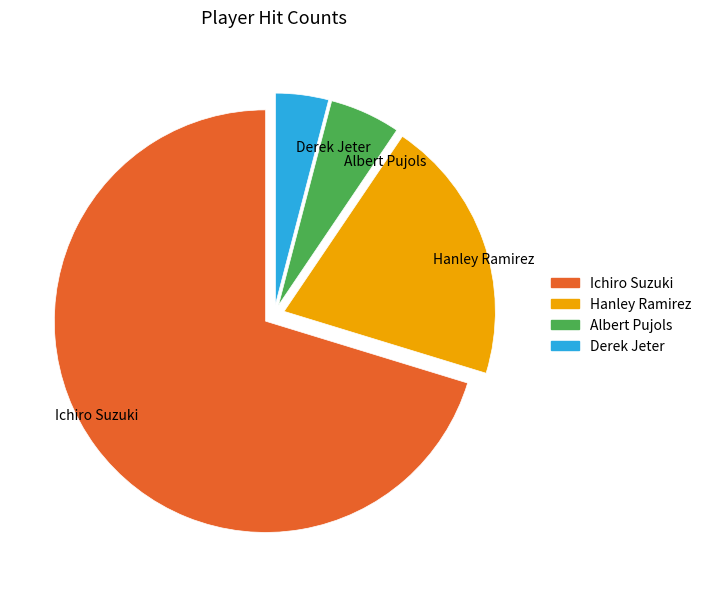

Which category has the smallest portion of the pie?

Derek Jeter